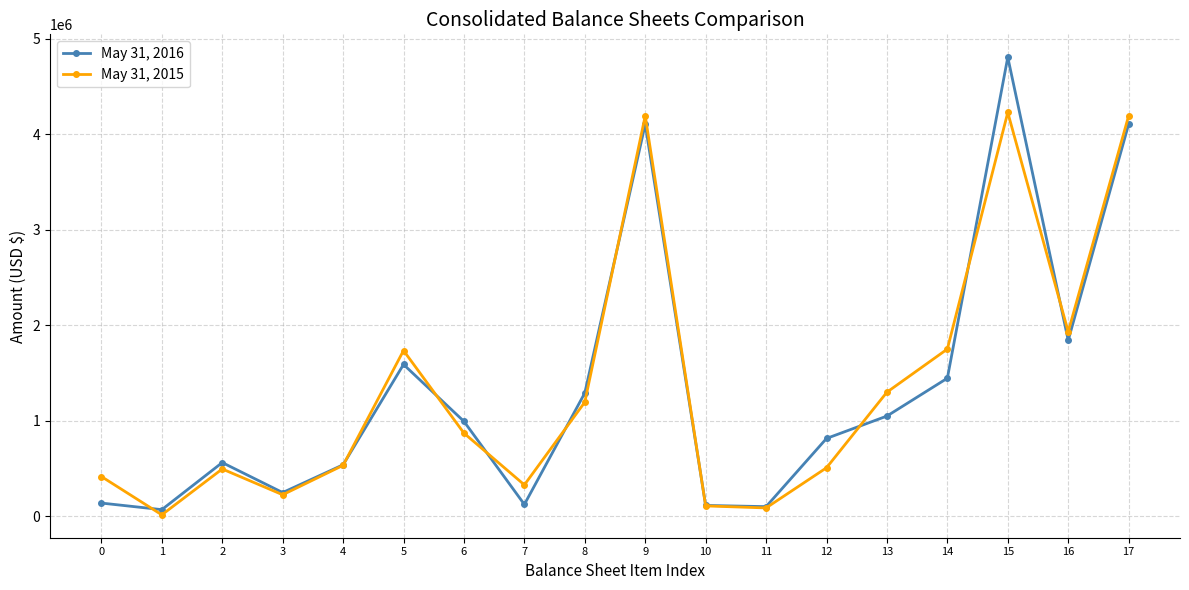

At 2, list the series in order from smallest to largest.

May 31, 2015, May 31, 2016